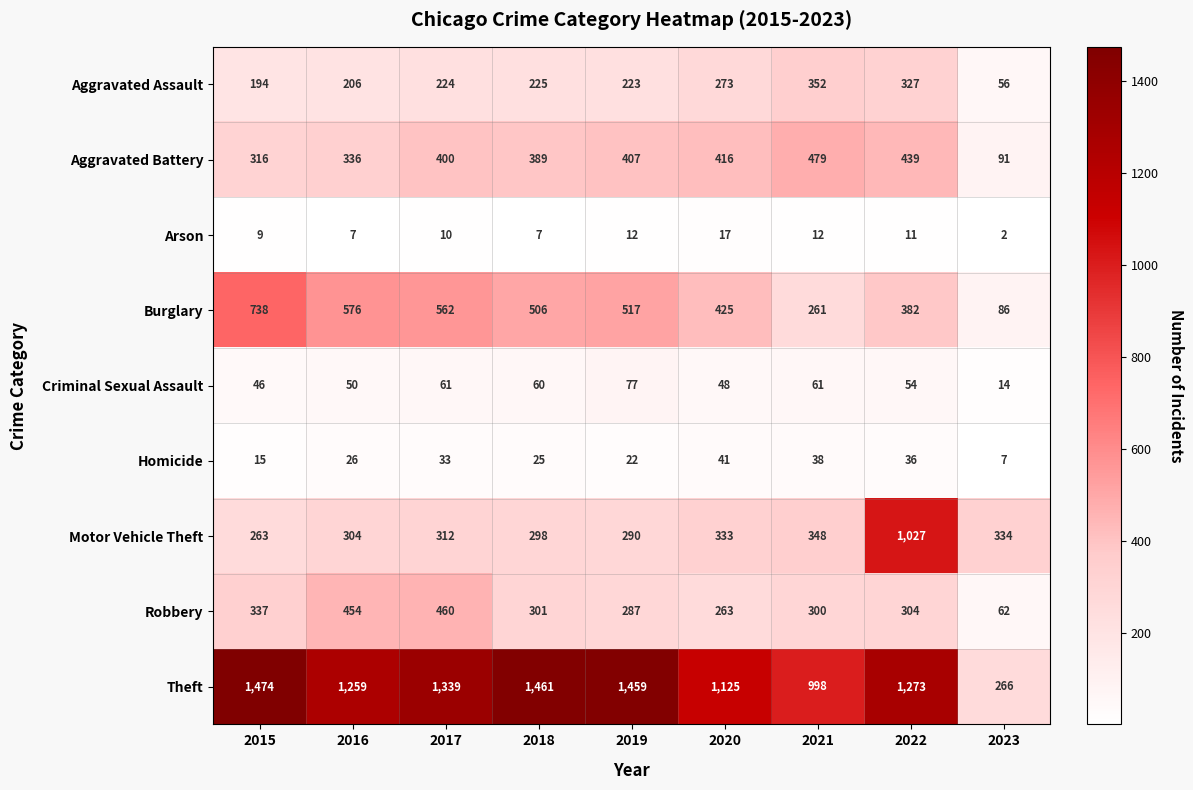

How many data points does each series have?

9